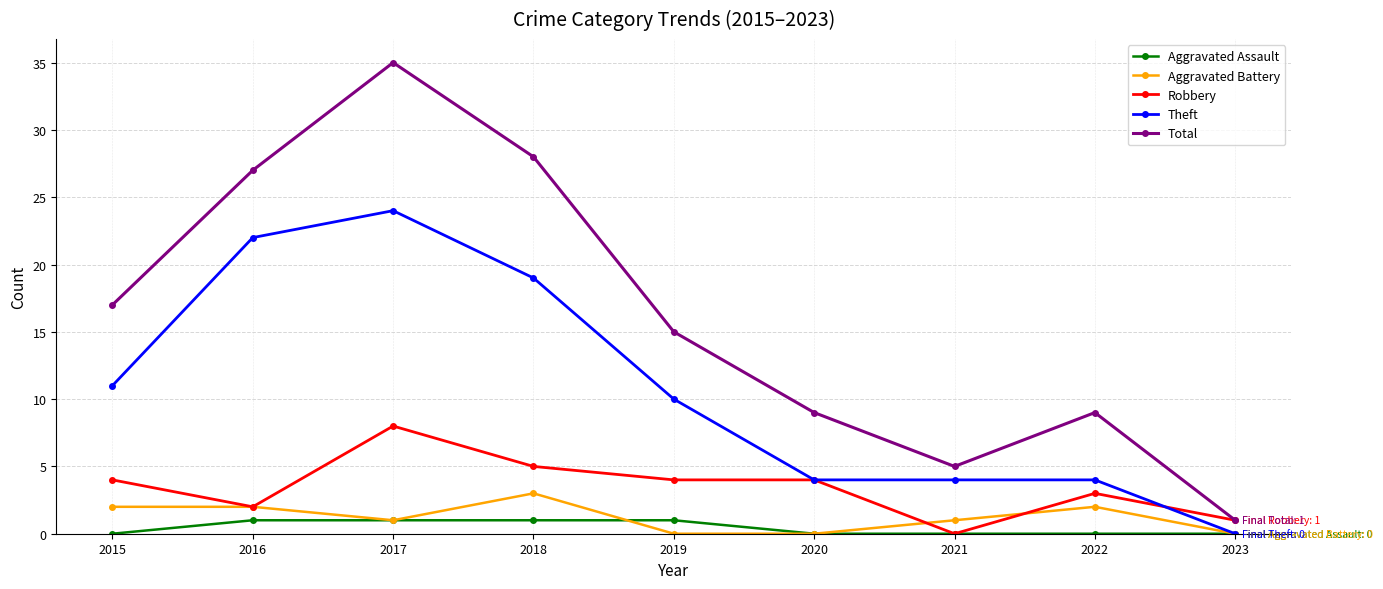

What is the difference between the maximum and minimum values in the Total series?

34